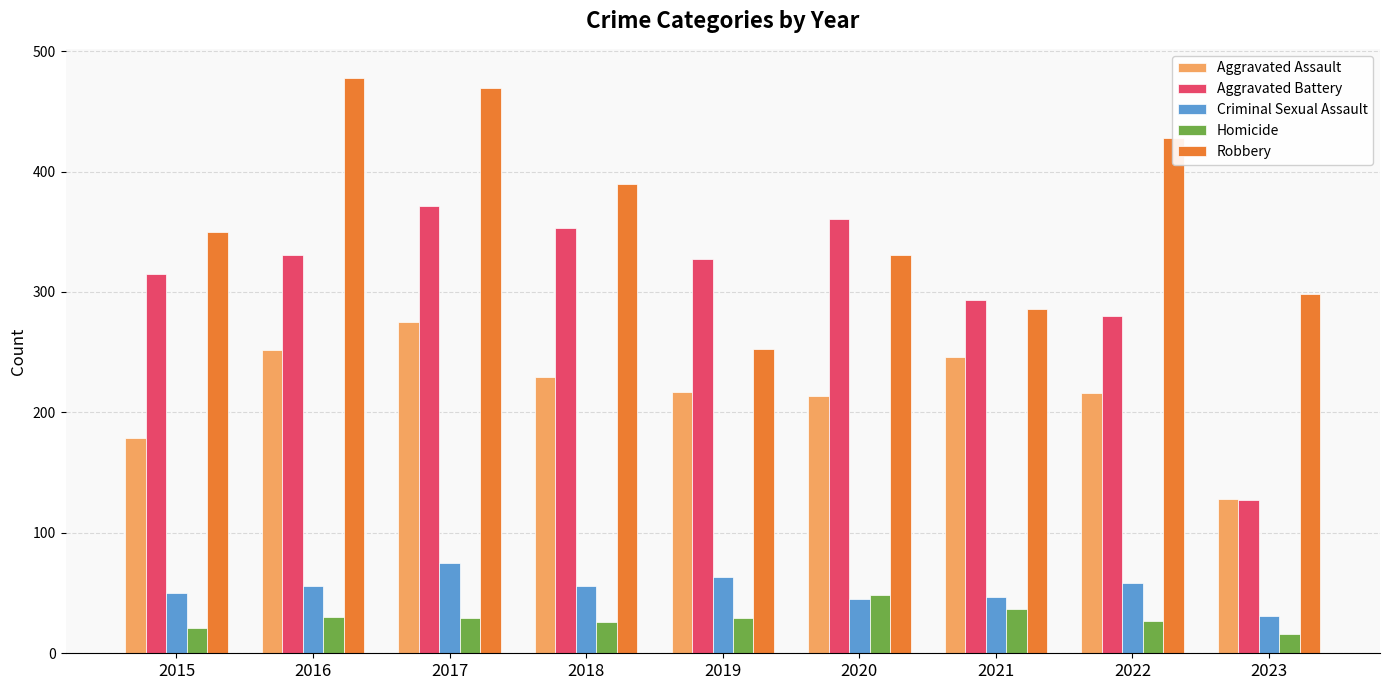

What is the difference between the highest and lowest values at 2016?

448